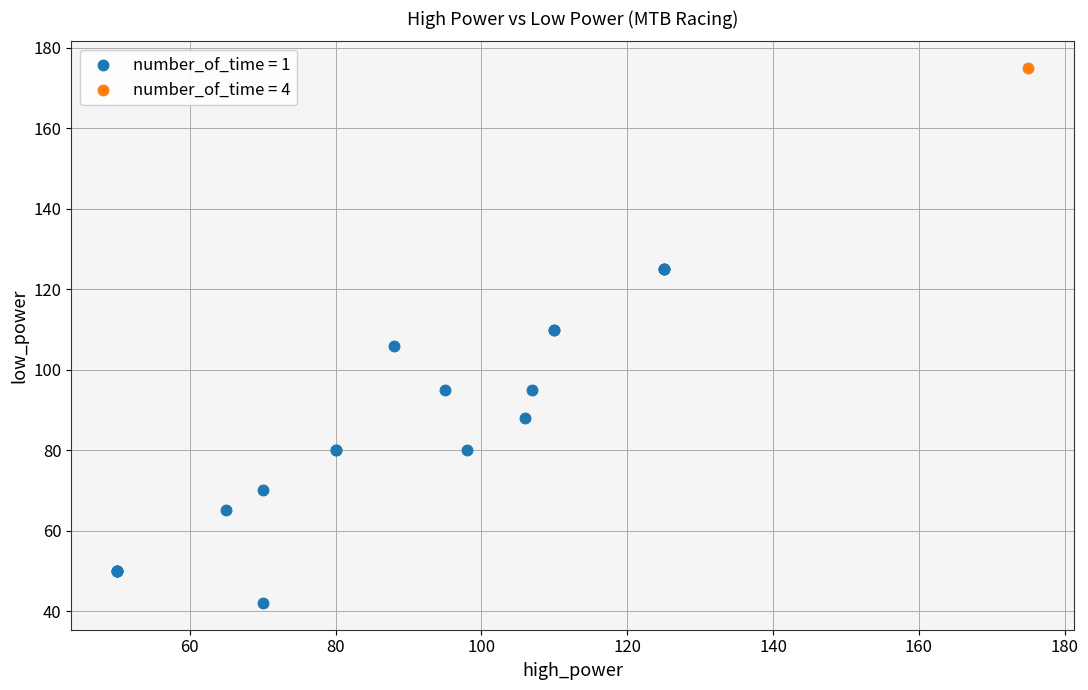

What are all the series names shown in the legend?

number_of_time = 1, number_of_time = 4